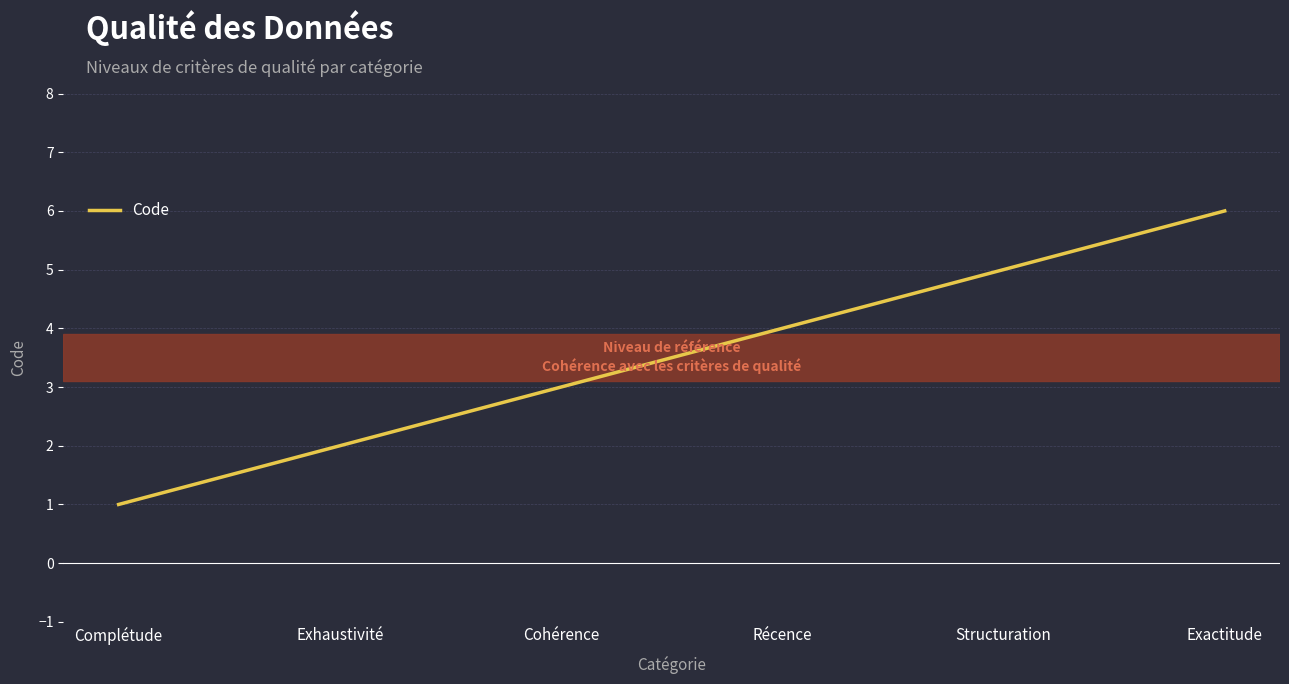

The chart shows a value of 4 at Récence. True or false?

True